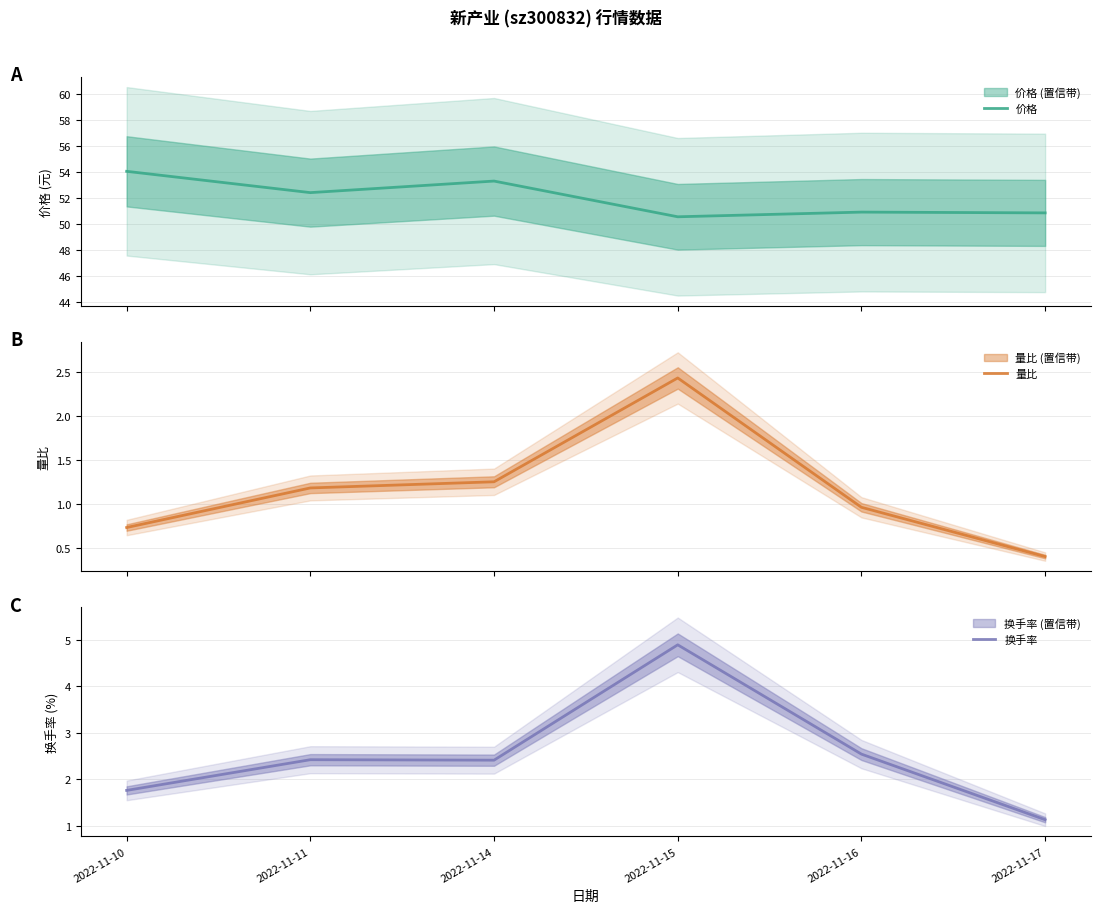

What is the sum of the 量比 values at 2022-11-14 and 2022-11-15?

3.7